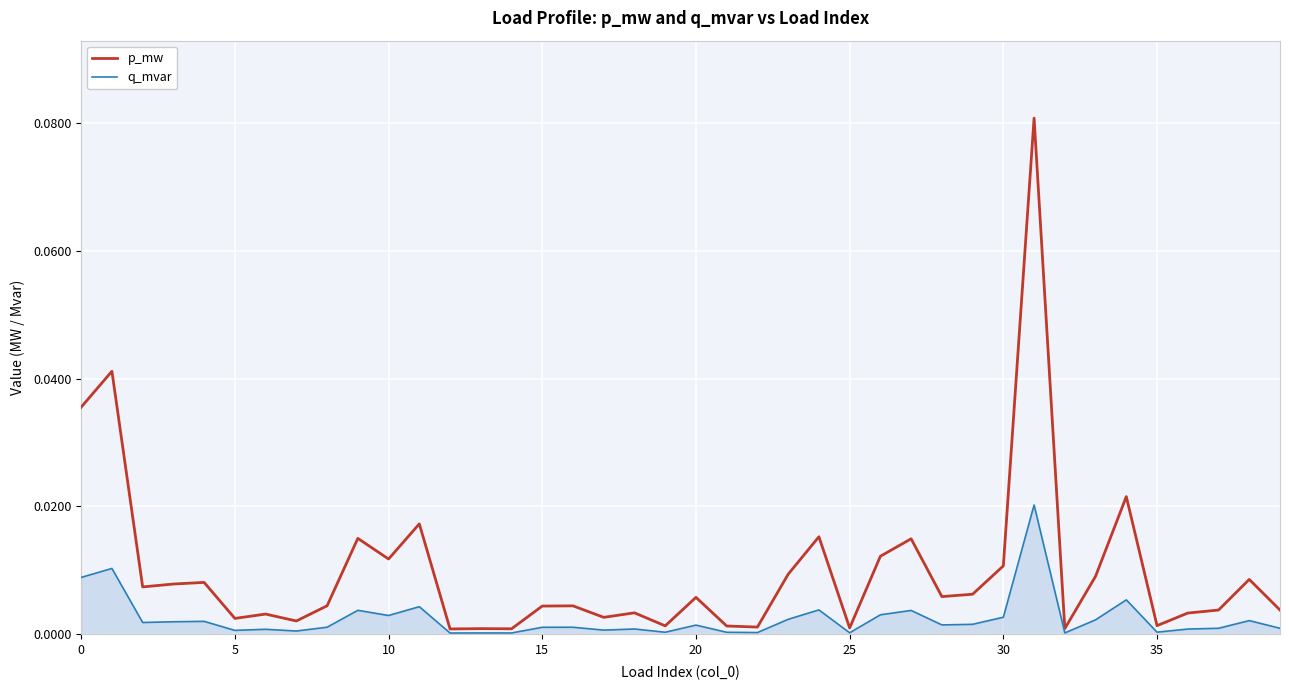

Which series has the largest total across all categories?

p_mw